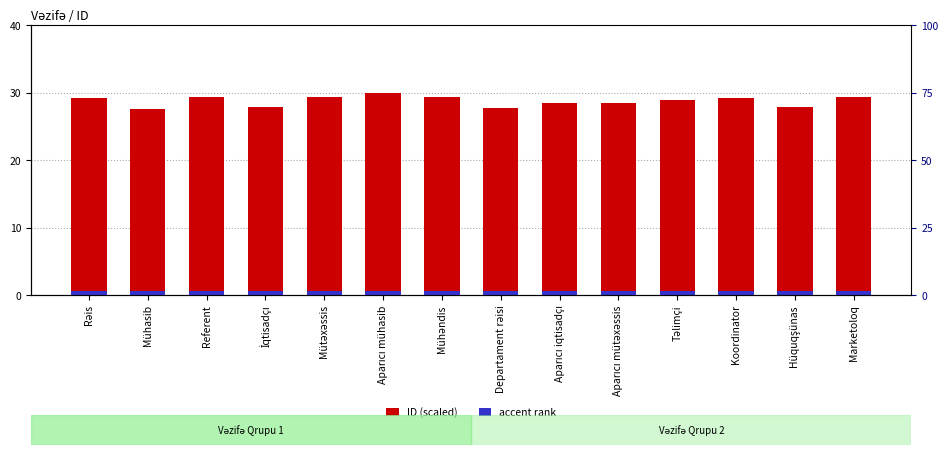

What are all the series names shown in the legend?

ID (scaled), accent